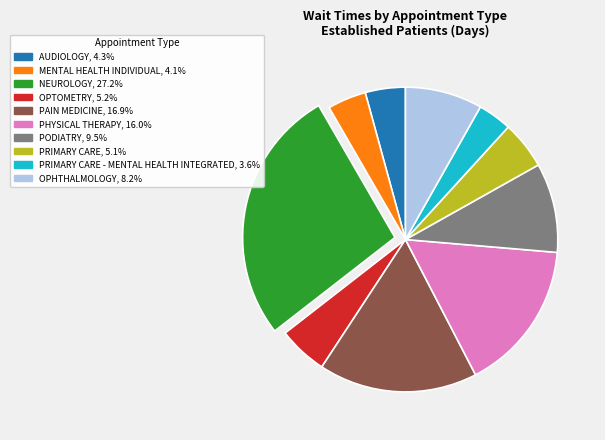

Is there a majority slice in this chart?

No